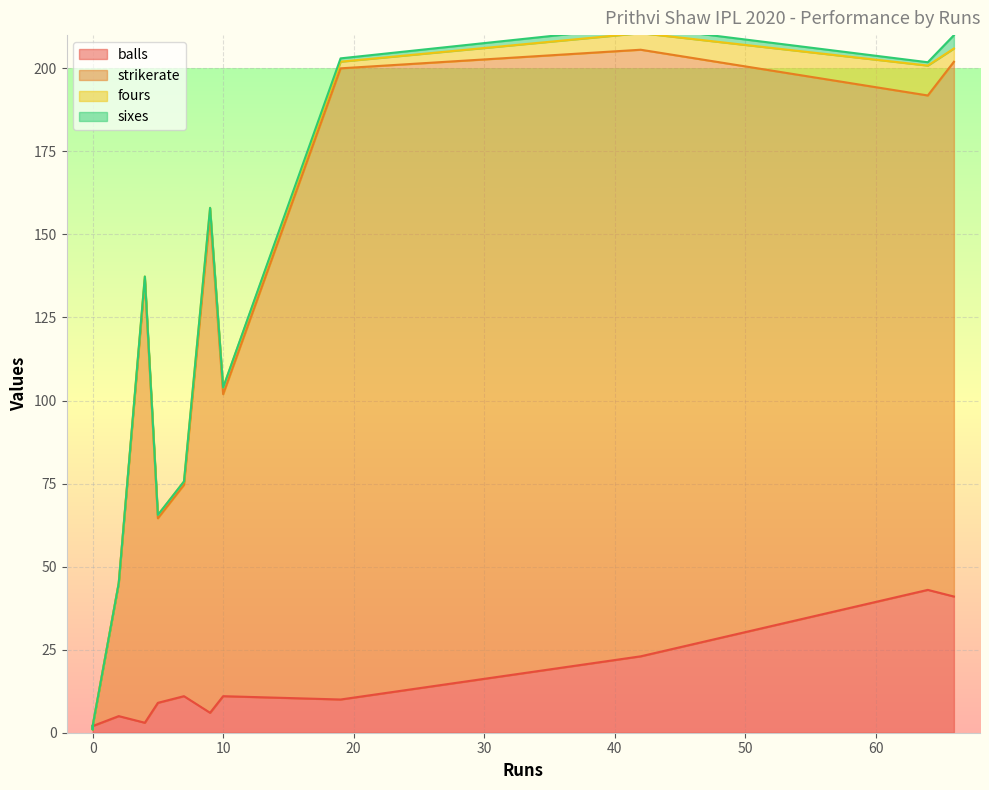

What is the average value of the sixes series?

0.6